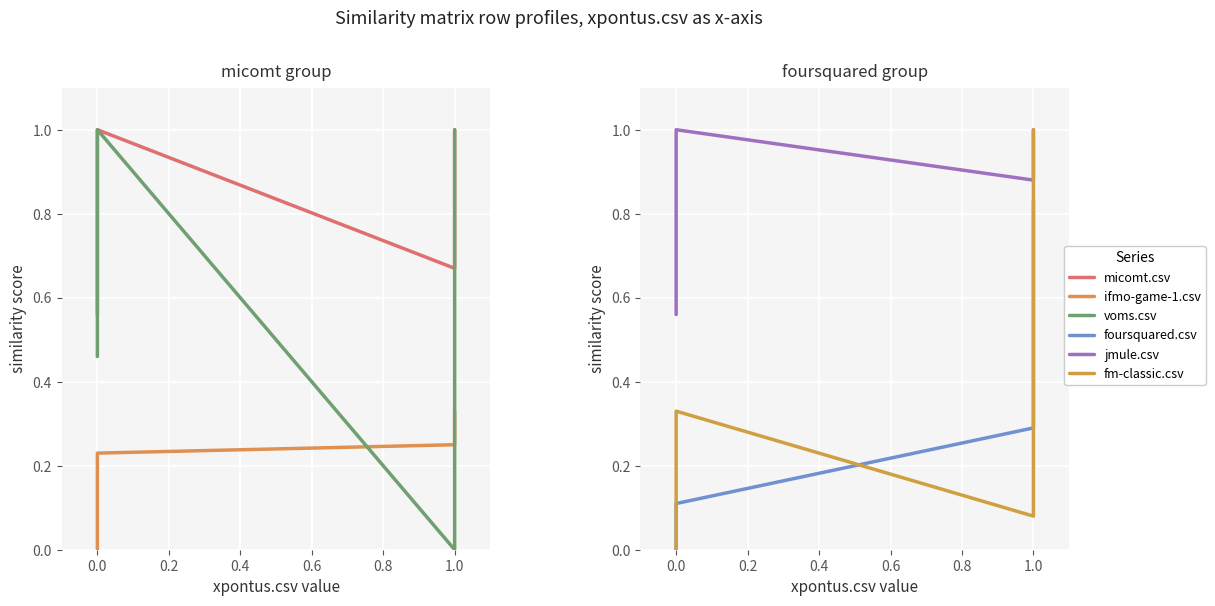

At how many categories does at least one series exceed 0?

6